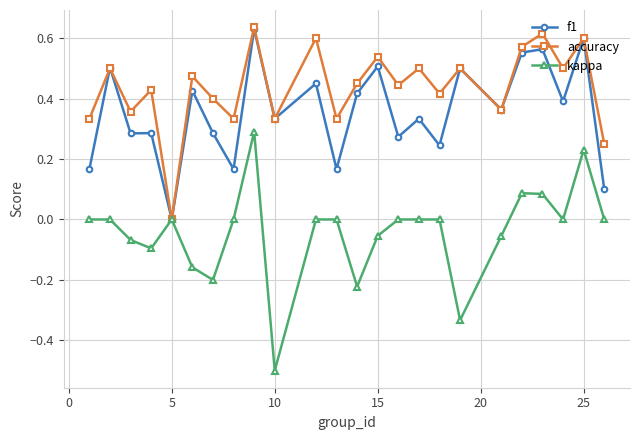

What is the minimum value for kappa?

-0.5